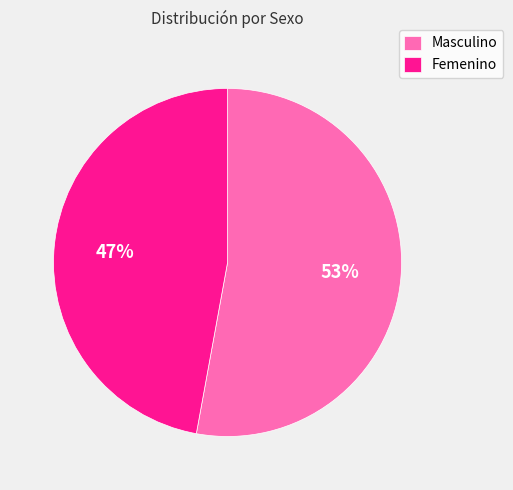

Which category has the biggest portion of the pie?

Masculino